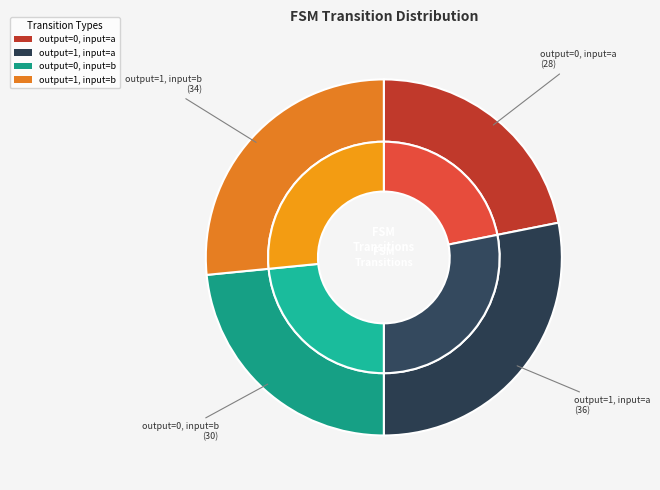

To the nearest percent, what portion does output_1_input_b represent?

27%